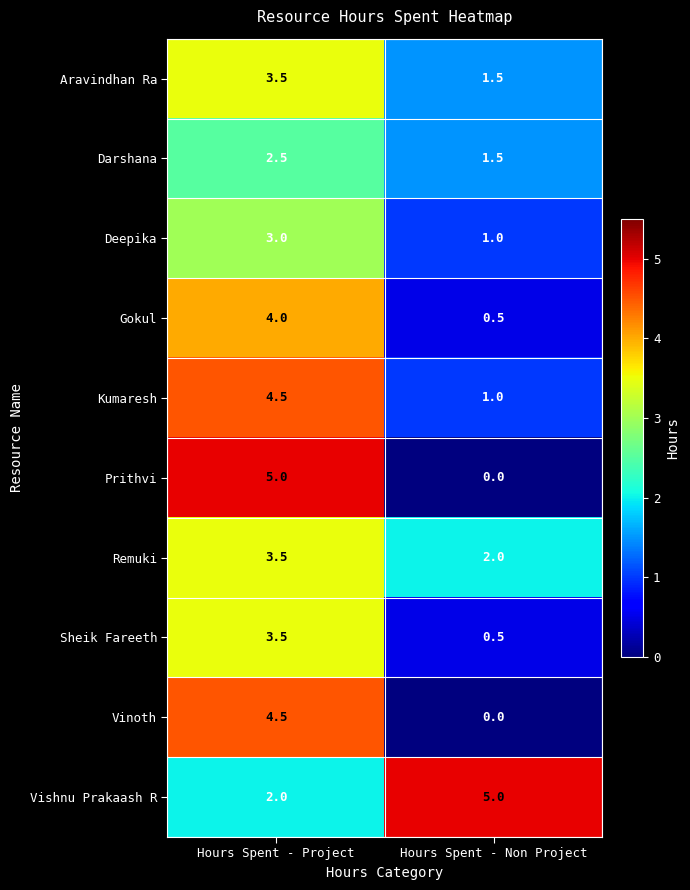

Reading right to left, extract all data points from this chart.

Aravindhan Ra: 1.5	3.5
Darshana: 1.5	2.5
Deepika: 1.0	3.0
Gokul: 0.5	4.0
Kumaresh: 1.0	4.5
Prithvi: 0.0	5.0
Remuki: 2.0	3.5
Sheik Fareeth: 0.5	3.5
Vinoth: 0.0	4.5
Vishnu Prakaash R: 5.0	2.0